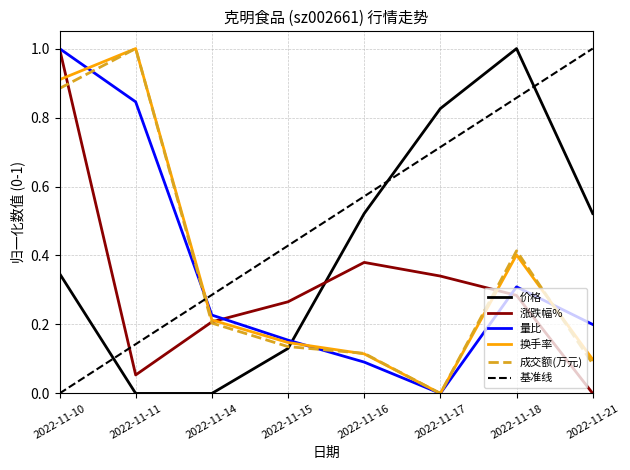

Read the 涨跌幅% value at 2022-11-18.

0.3